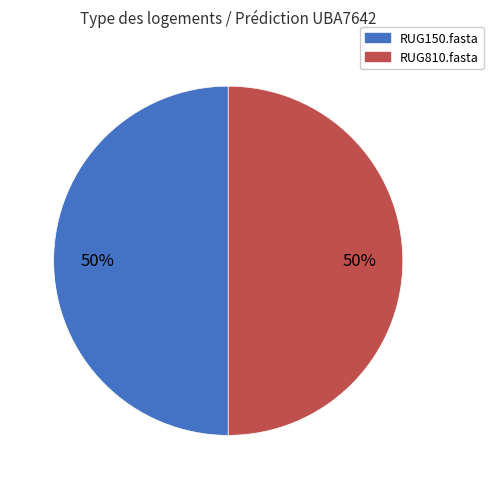

To the nearest percent, what portion does RUG810.fasta represent?

50%